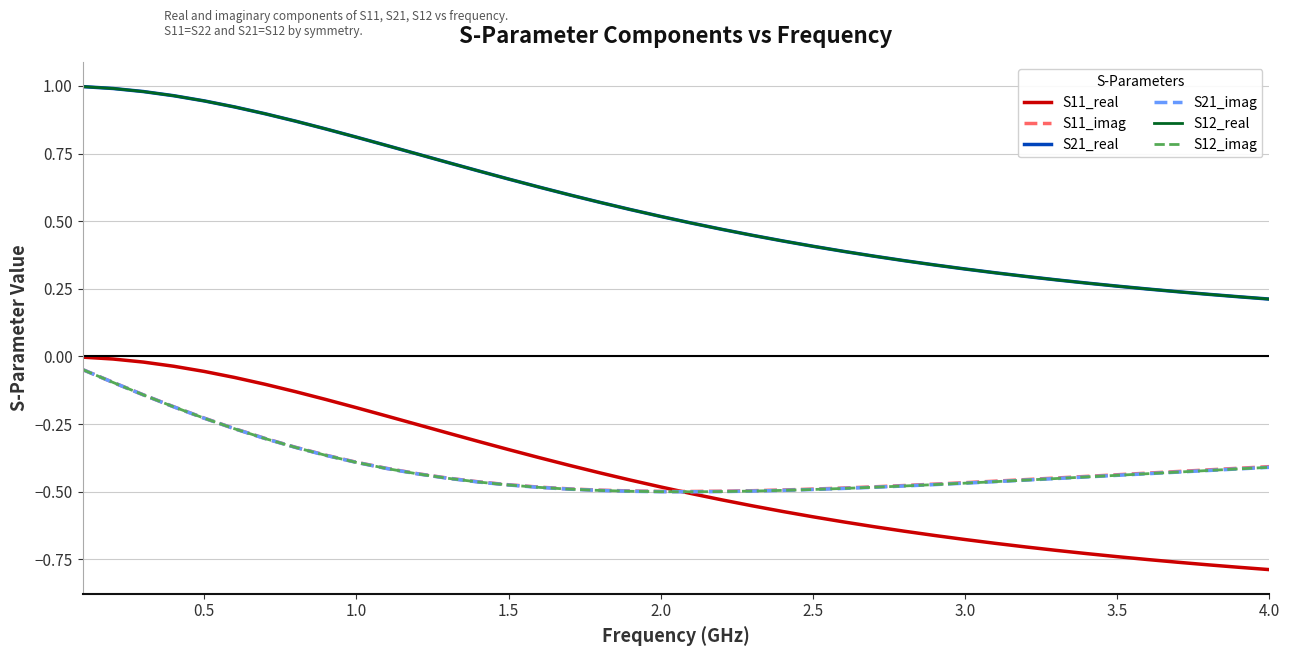

Does the chart have visible grid lines?

Yes